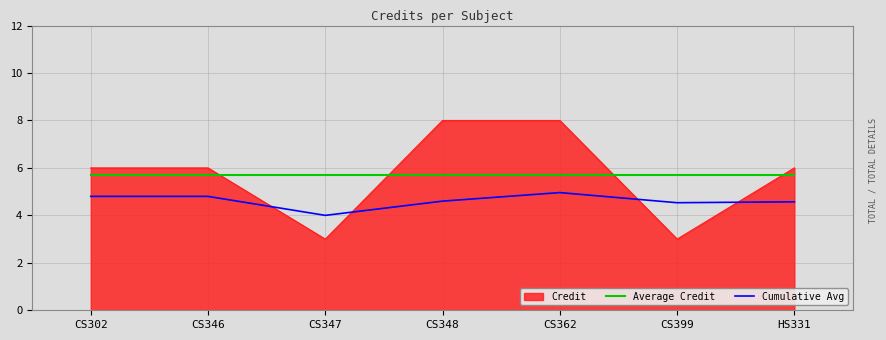

At which category is the sum across all series the highest?

CS362